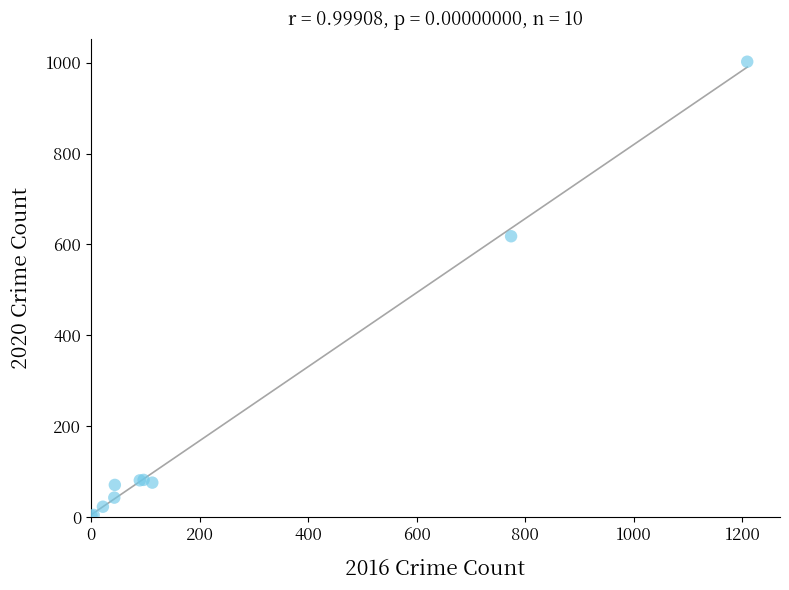

What Y value in the scatter plot is closest to 502?

618